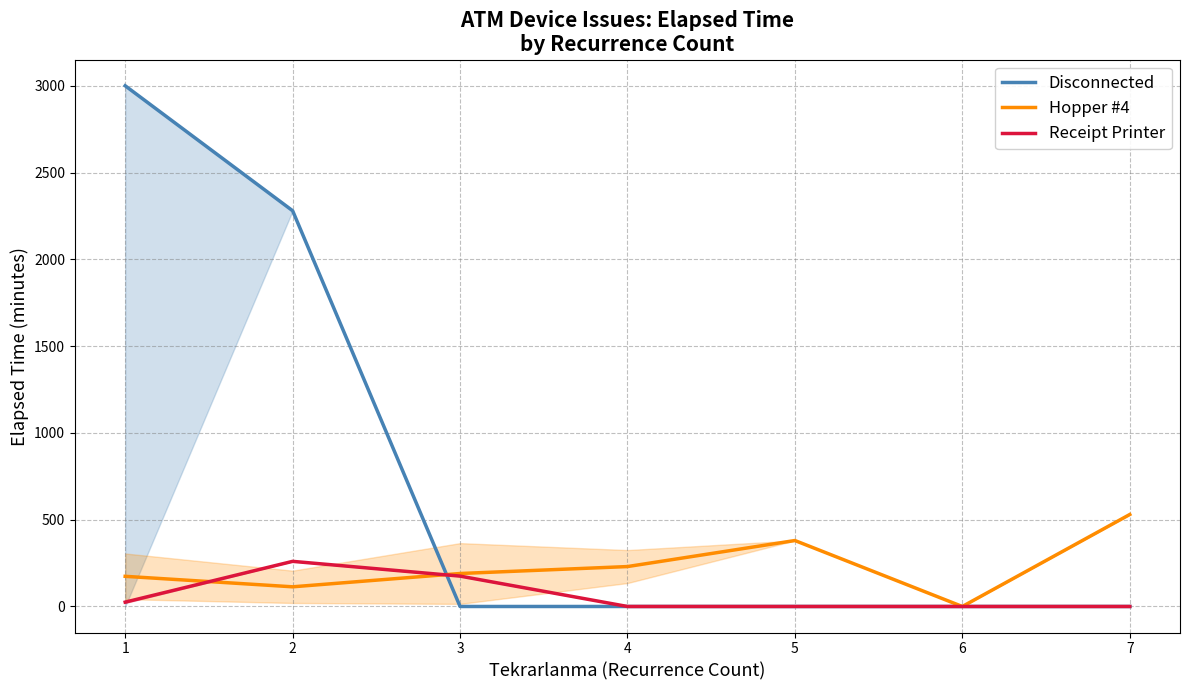

What is the value of the Hopper #4 point at the 1st from the left?

173.8